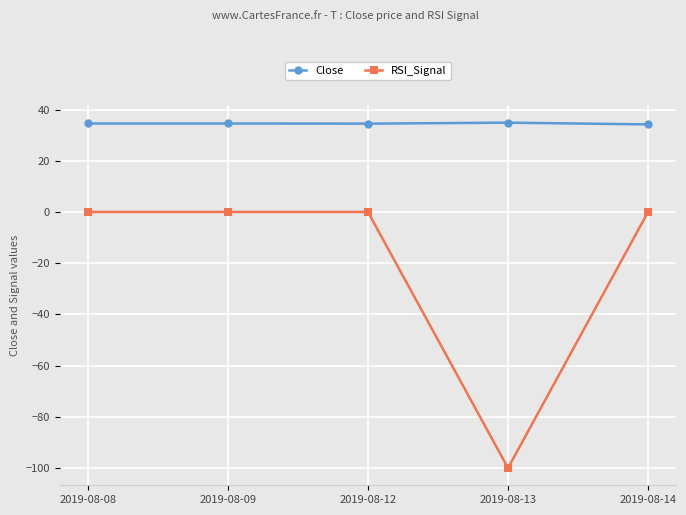

What is the maximum value for Close?

34.9